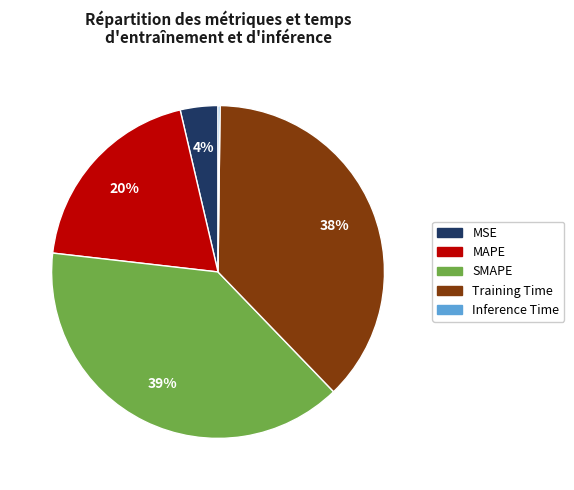

True or false: SMAPE accounts for 46% of the total.

False